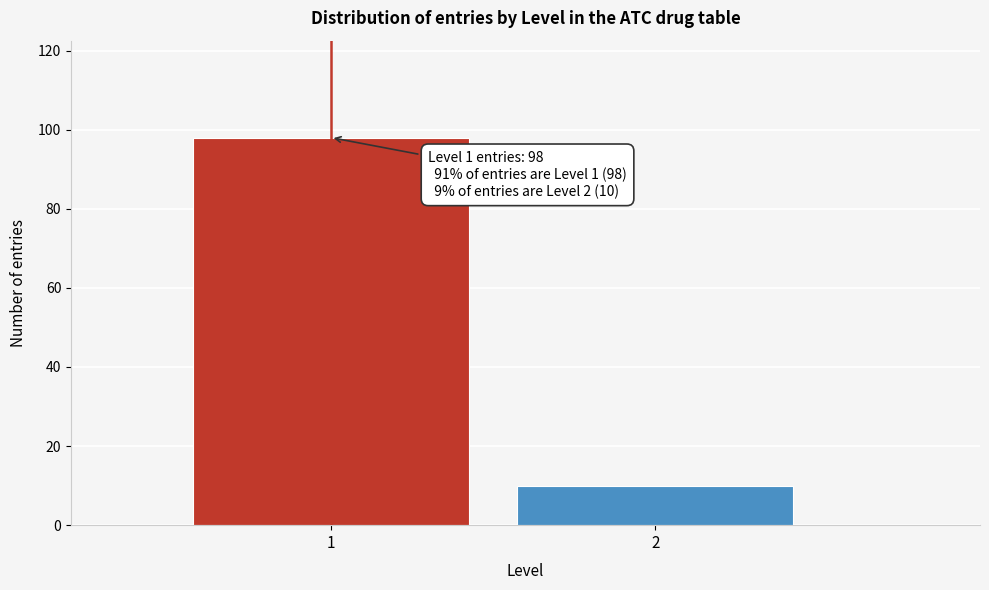

Reading right to left, extract all data points from this chart.

10	98